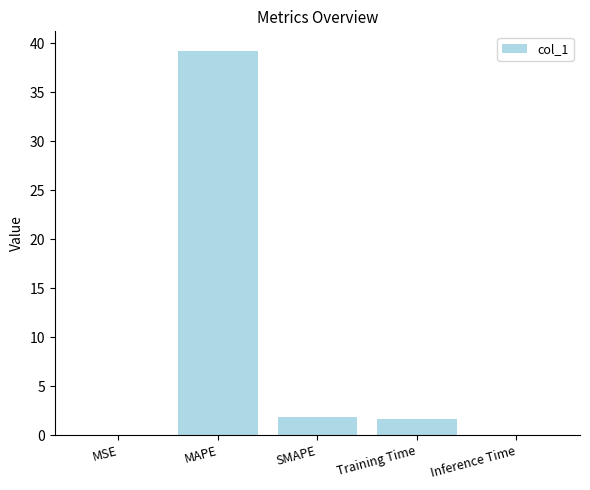

Between Inference Time and Training Time, which is larger?

Training Time